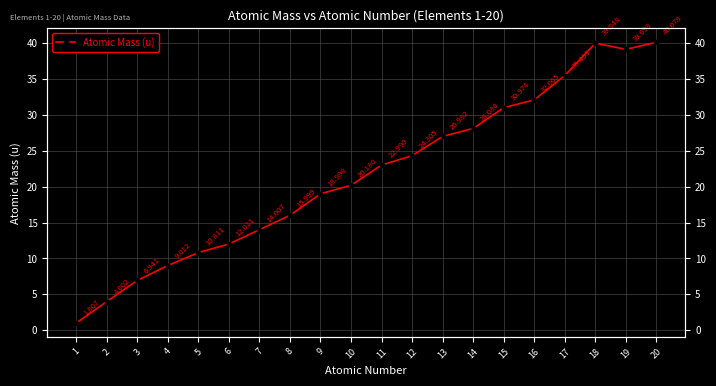

What is the sum of all values?

432.9